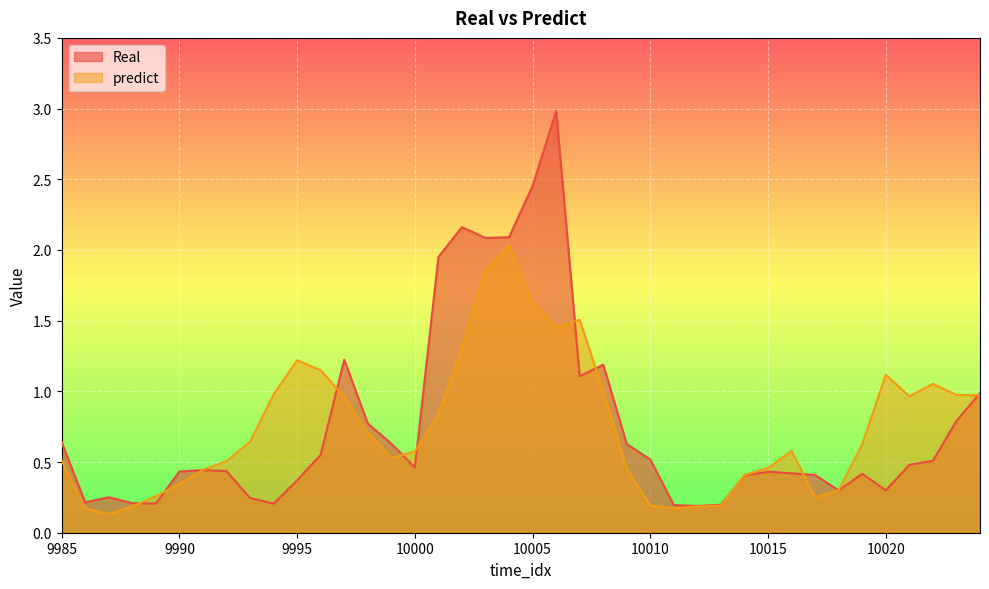

What is the approximate value of Real at 9994?

0.2